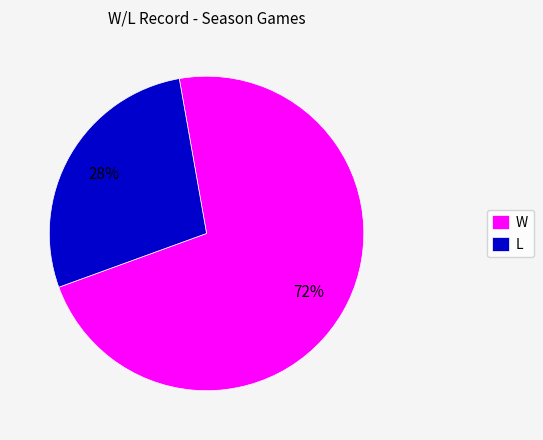

To the nearest percent, what percentage of the pie is L?

28%